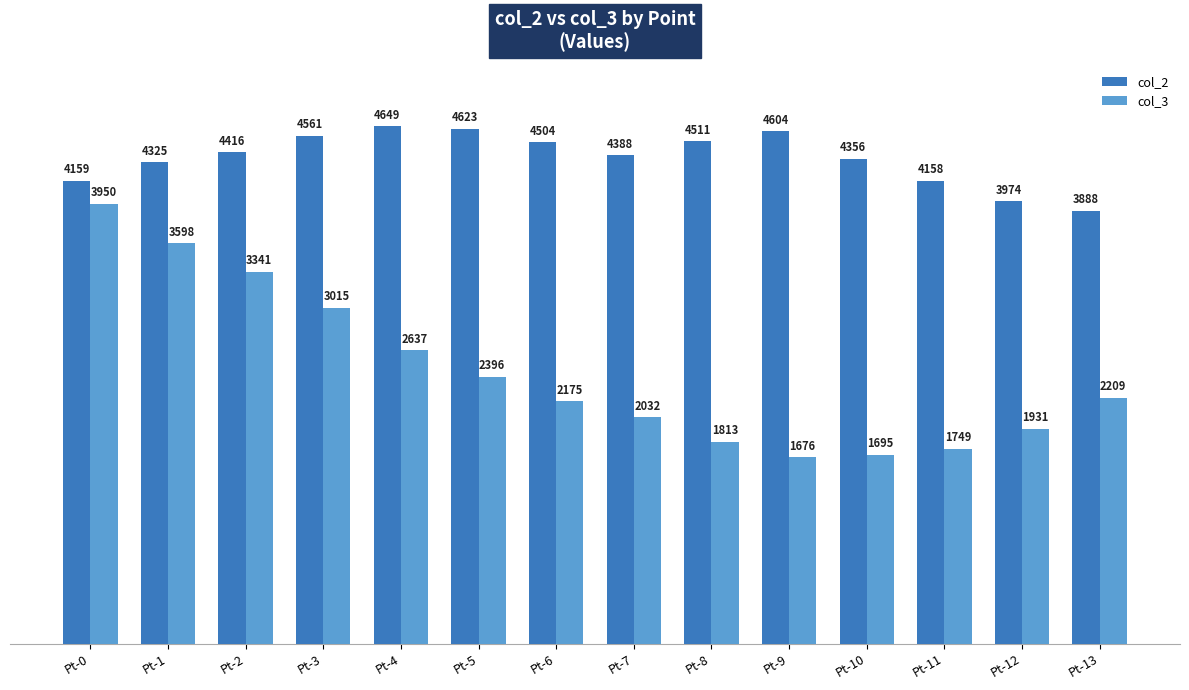

List the series in order of their peak value, lowest first.

col_3, col_2